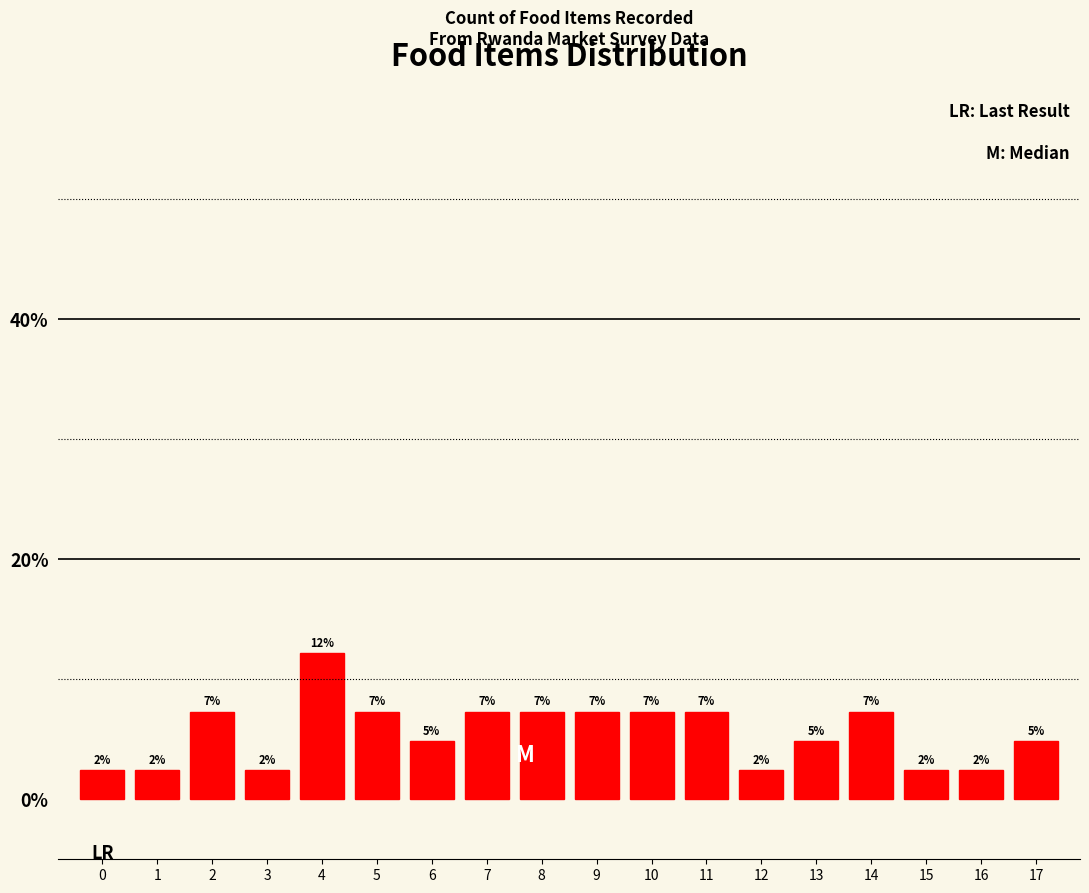

How many bars are there in total?

18